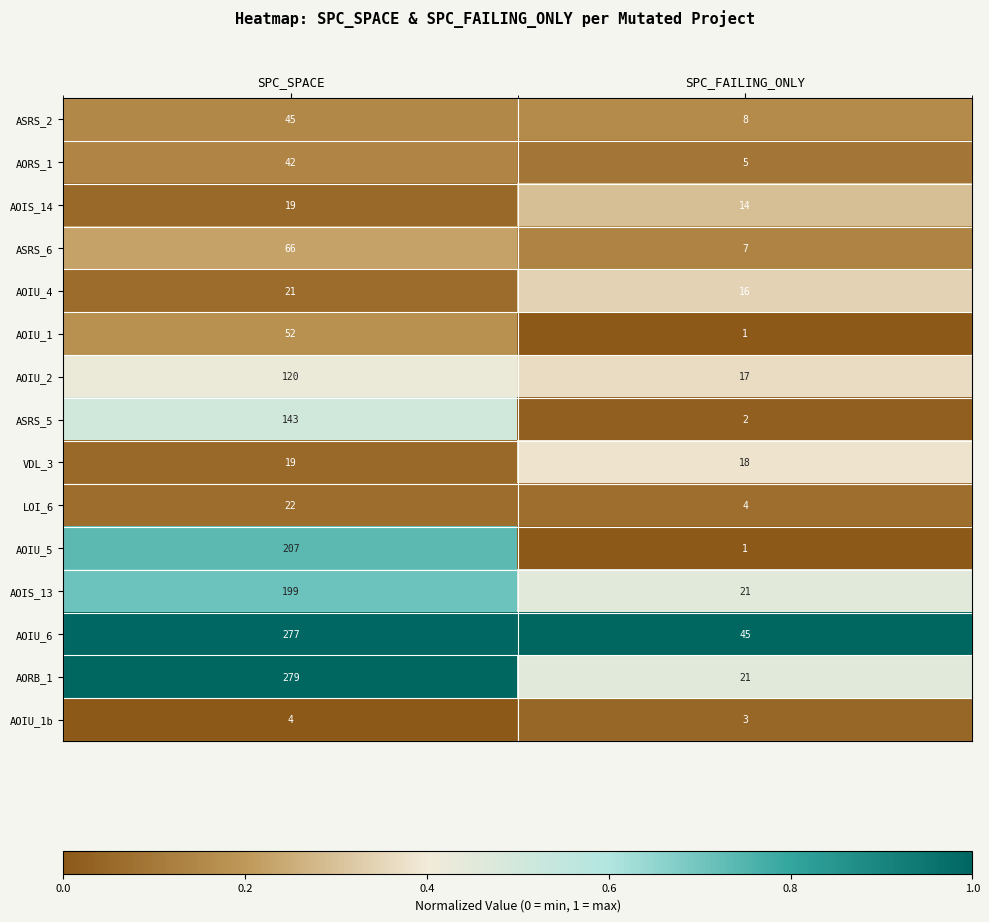

What is the sum of all AOIU_1 values?

53